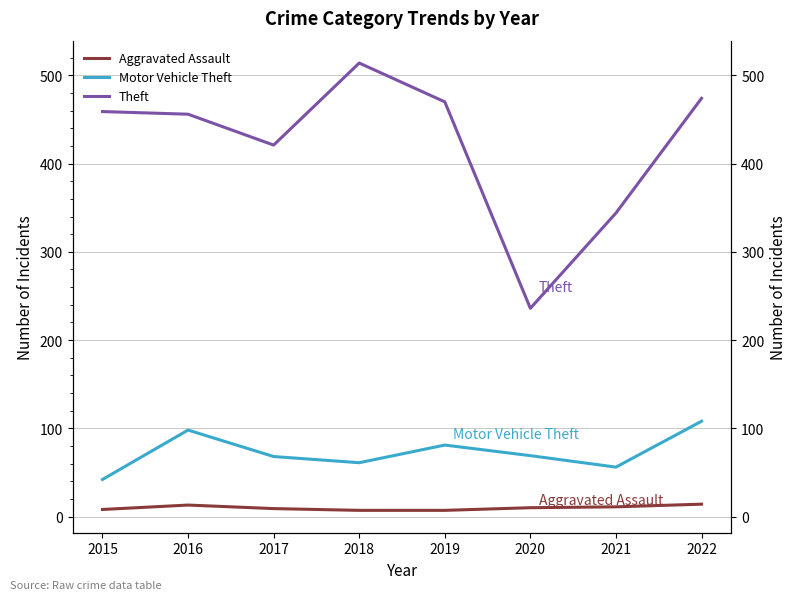

Reading left to right, transcribe all the data shown in this chart.

Aggravated Assault: 2015=8	2016=13	2017=9	2018=7	2019=7	2020=10	2021=11	2022=14
Motor Vehicle Theft: 2015=42	2016=98	2017=68	2018=61	2019=81	2020=69	2021=56	2022=108
Theft: 2015=459	2016=456	2017=421	2018=514	2019=470	2020=236	2021=344	2022=474